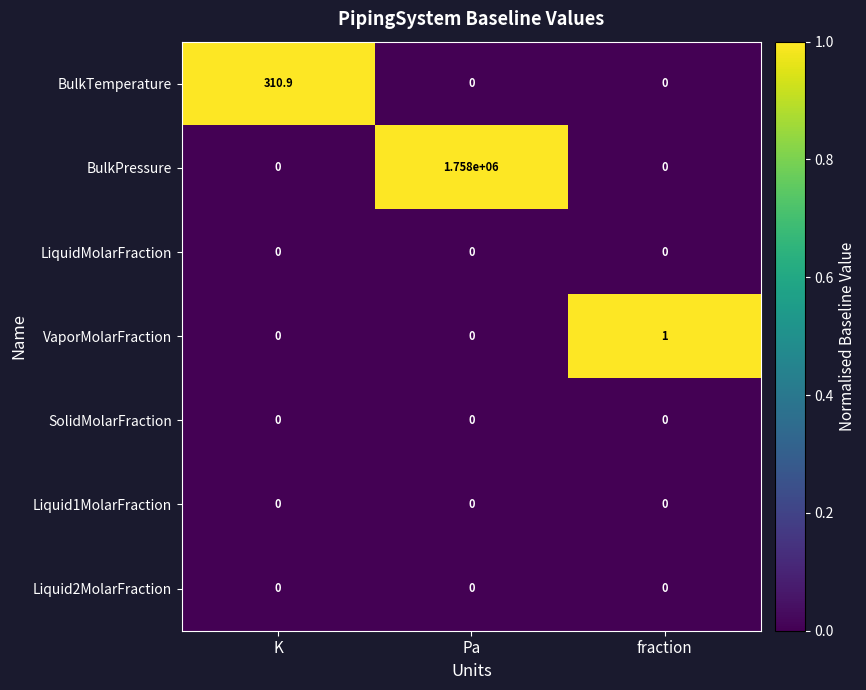

Which series has the largest total across all categories?

BulkPressure